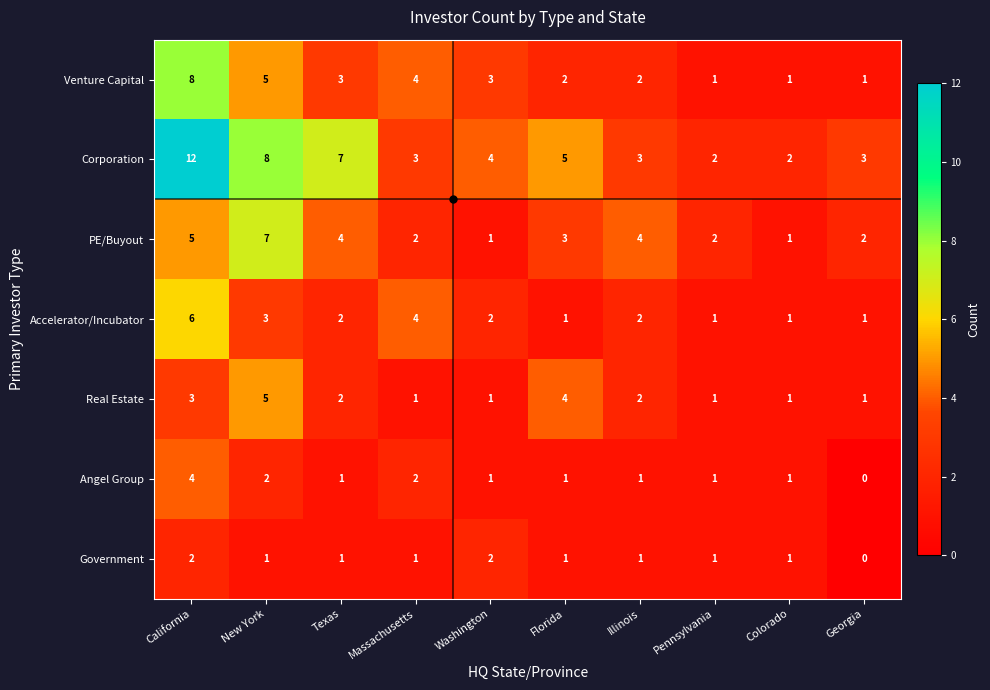

What is the difference between the maximum and minimum values in the Angel Group series?

4